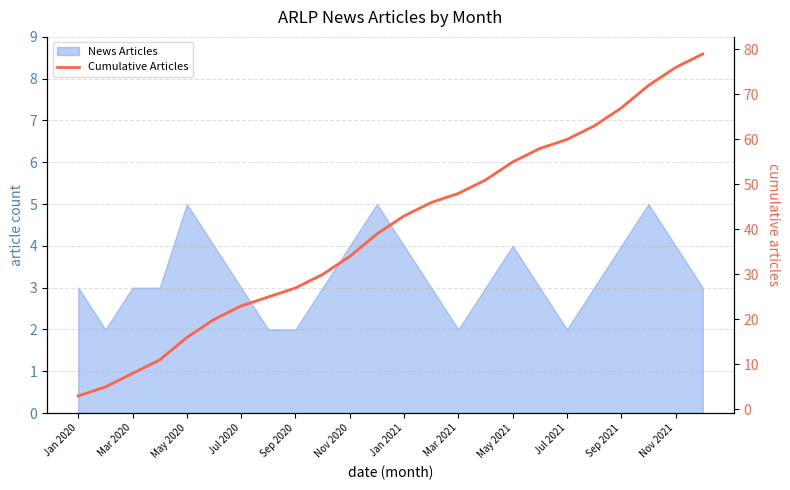

Read the value at 23, to the nearest 5.

80